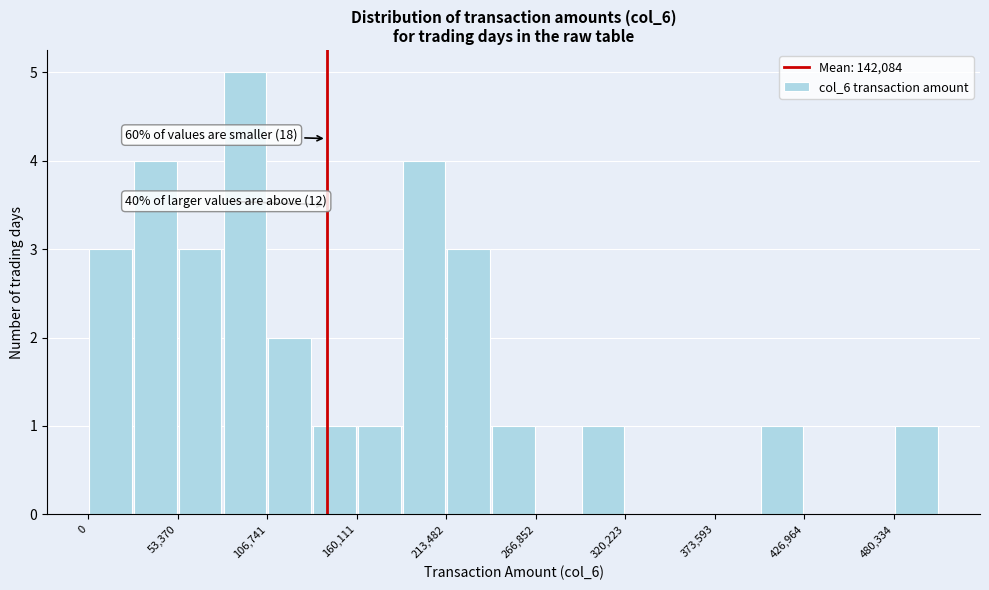

Around what value on the x-axis is the tallest bar? Give the approximate position of its centre, as read against the axis.

90000